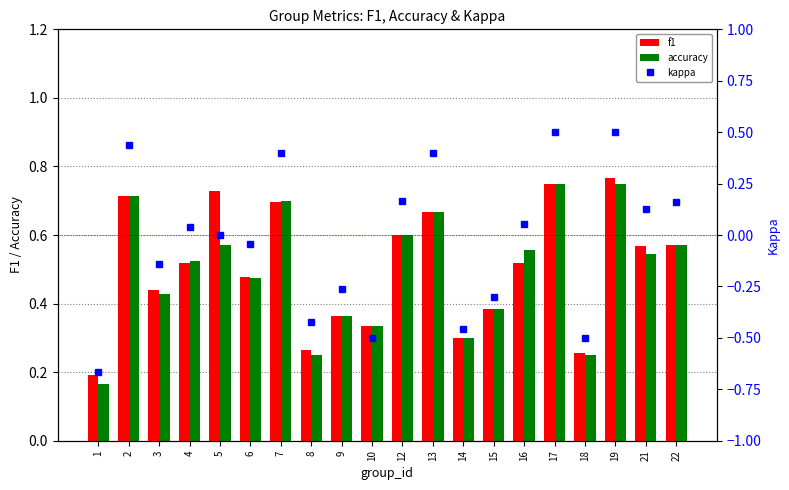

What is the total value across all series at 5?

1.3